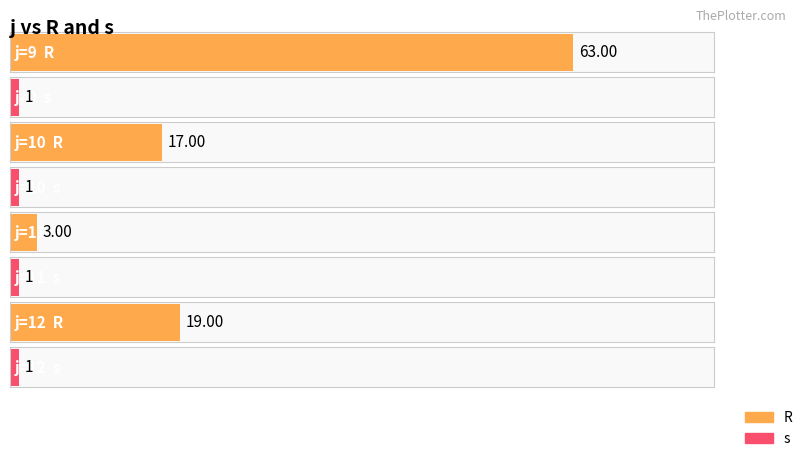

Reading left to right, list all the values displayed in this chart.

R: 63.0	17.0	3.0	19.0
s: 1.0	1.0	1.0	1.0